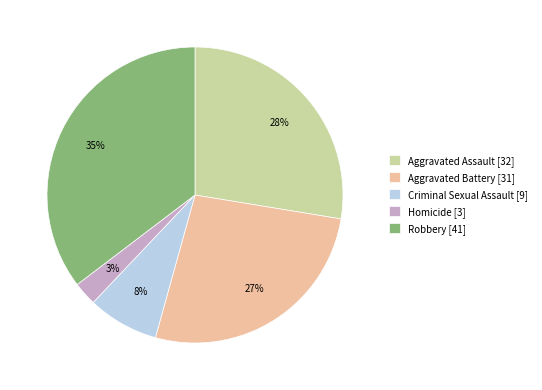

Which category has the smallest portion of the pie?

Homicide